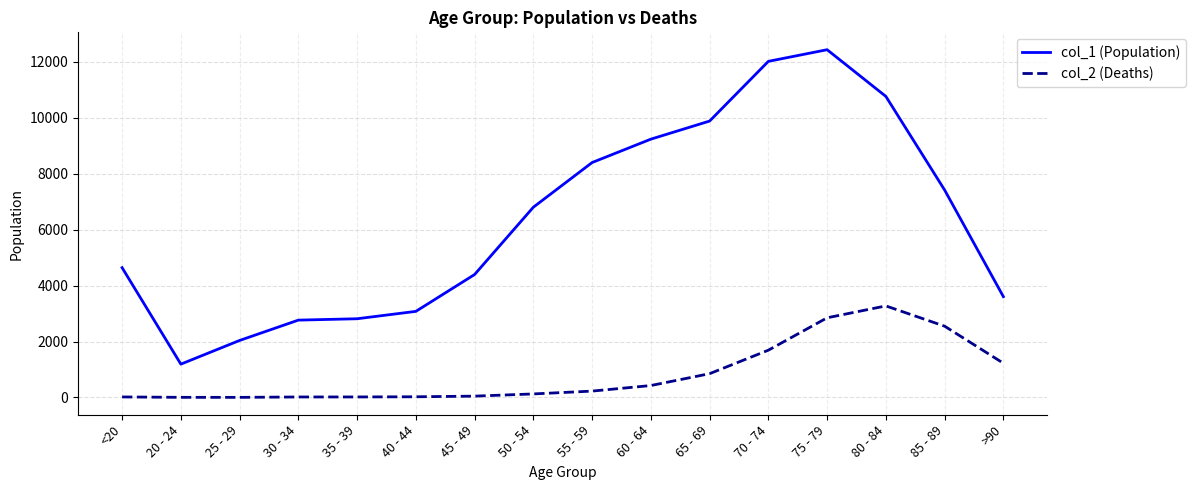

What is the difference between the maximum and minimum values in the col_1 (Population) series?

11243